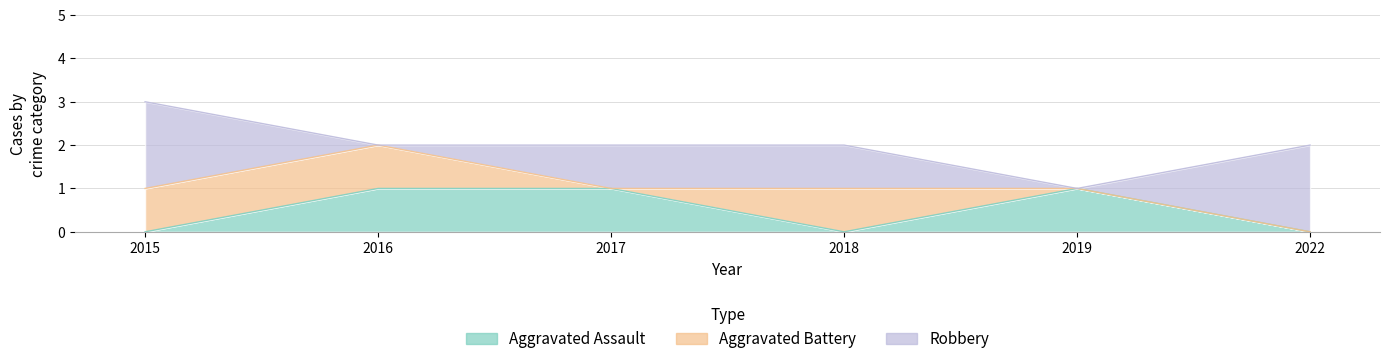

Between which two adjacent categories do Robbery and Aggravated Assault first intersect?

2015 and 2016